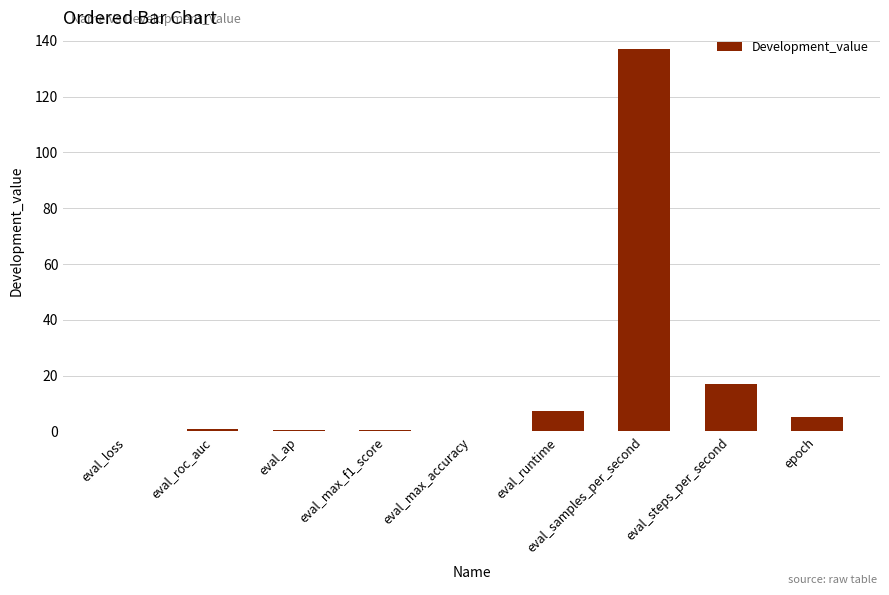

Which has a higher value, eval_samples_per_second or eval_max_f1_score?

eval_samples_per_second